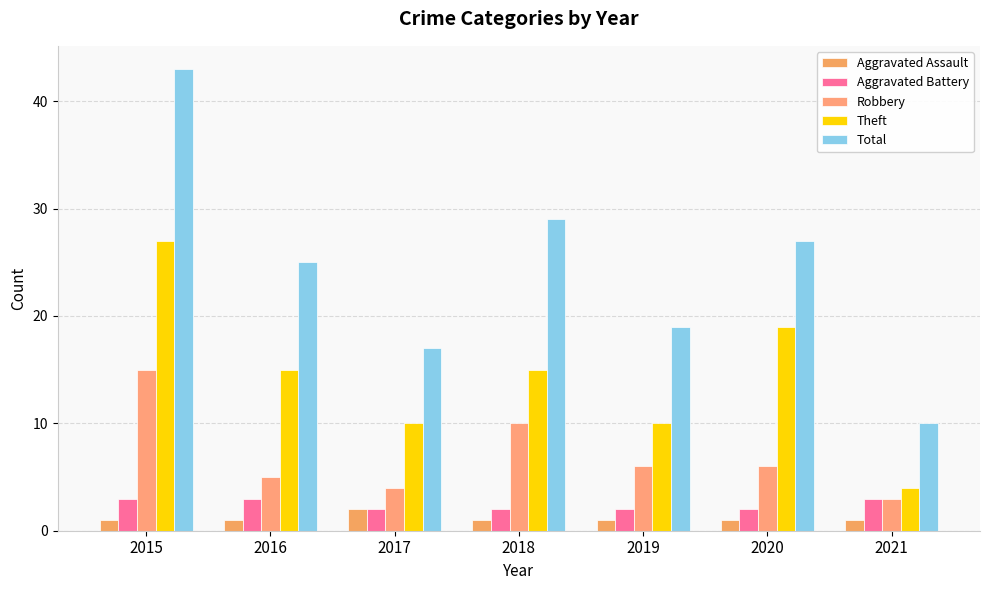

Where does the Theft series first go above 15?

2015